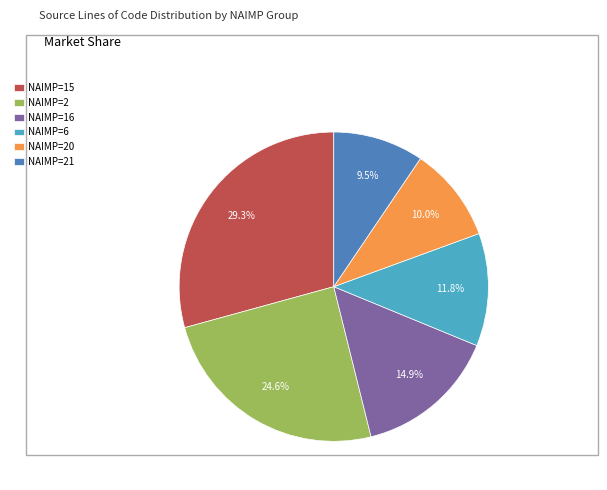

Which category has the biggest portion of the pie?

NAIMP=15